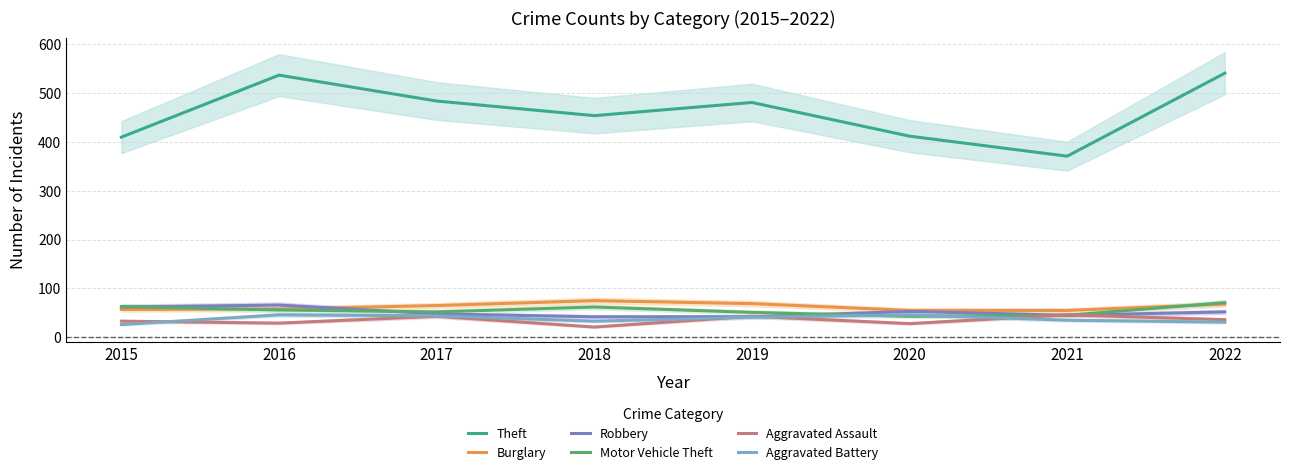

What is the spread (max minus min) of values at 2016?

508